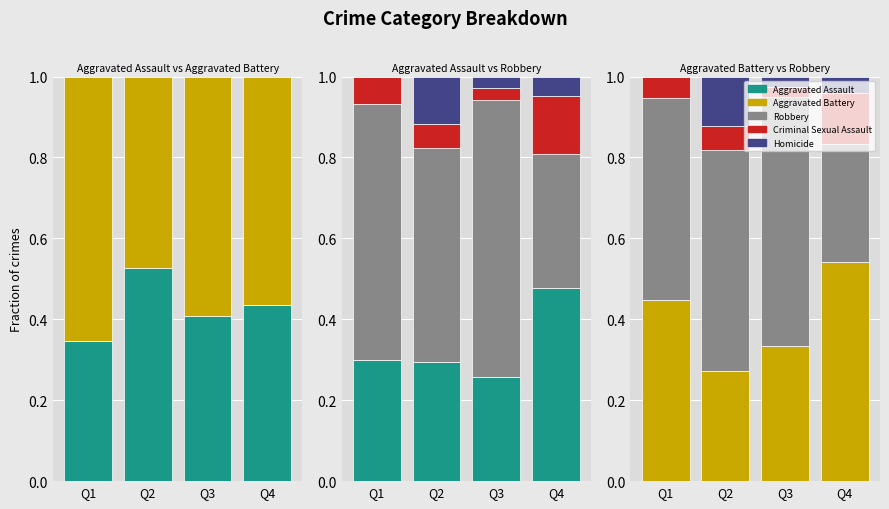

What are all the series names shown in the legend?

Aggravated Assault, Aggravated Battery, Robbery, Criminal Sexual Assault, Homicide